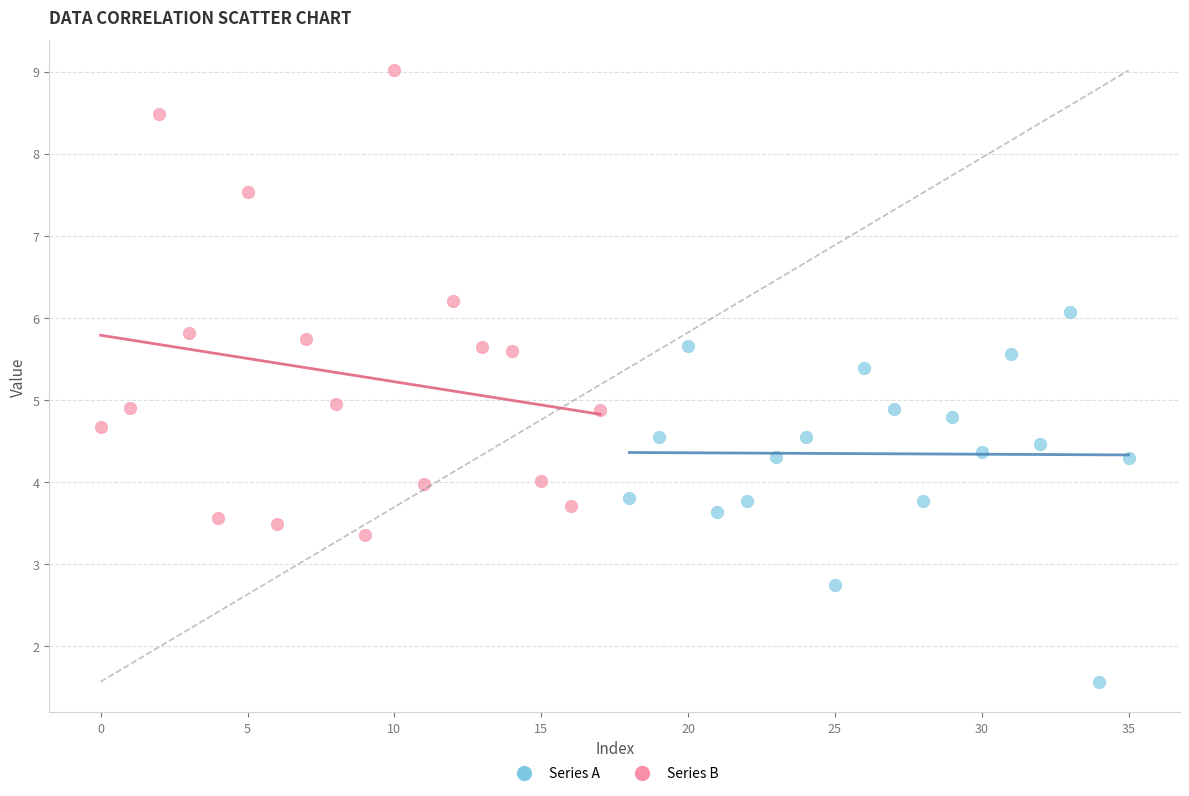

Which series has the largest Y range (max minus min)?

Series B